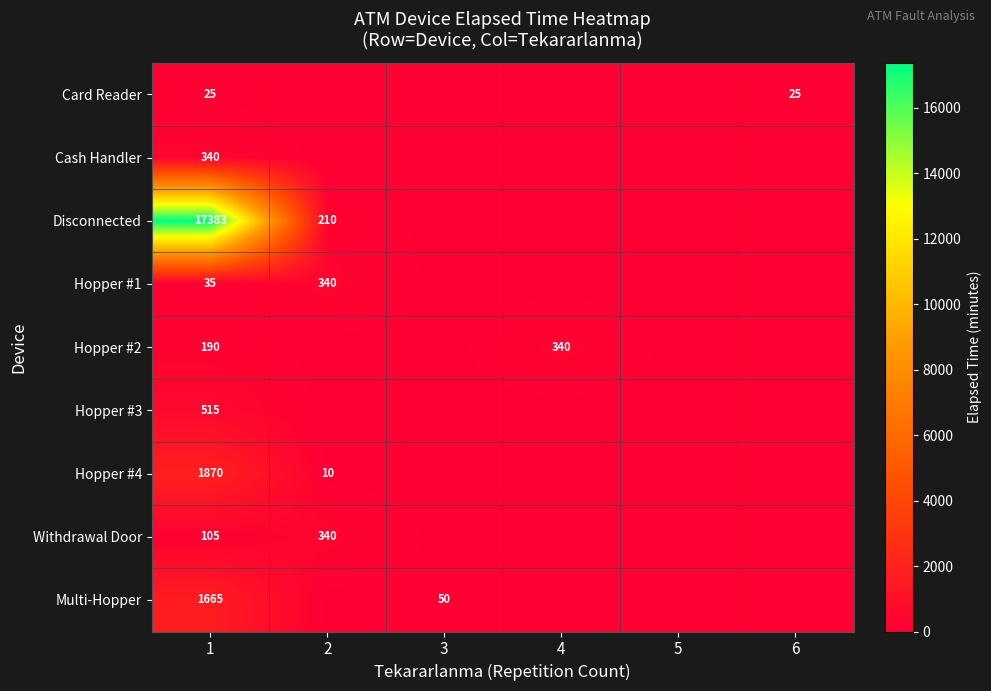

At 1, list the series in order from smallest to largest.

Card Reader, Hopper #1, Withdrawal Door, Hopper #2, Cash Handler, Hopper #3, Multi-Hopper, Hopper #4, Disconnected